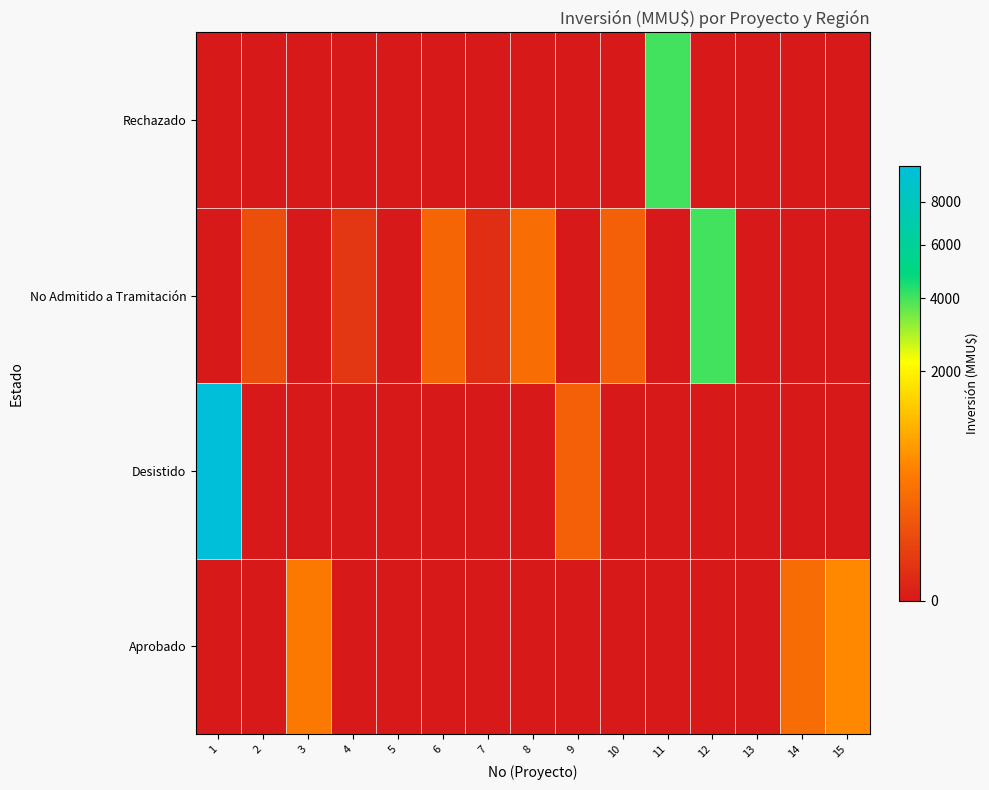

At which category is the sum across all series the highest?

1